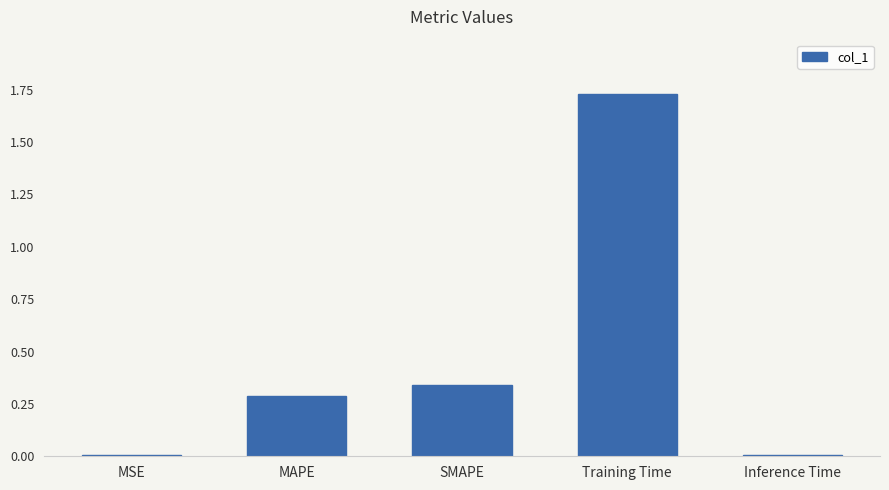

The chart shows a value of 0.0 at MSE. True or false?

True